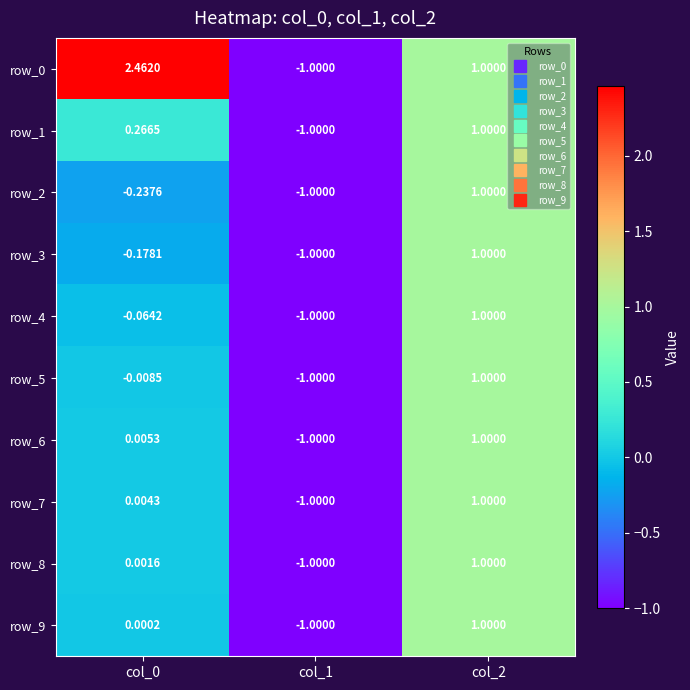

Count the number of data series in this chart.

10